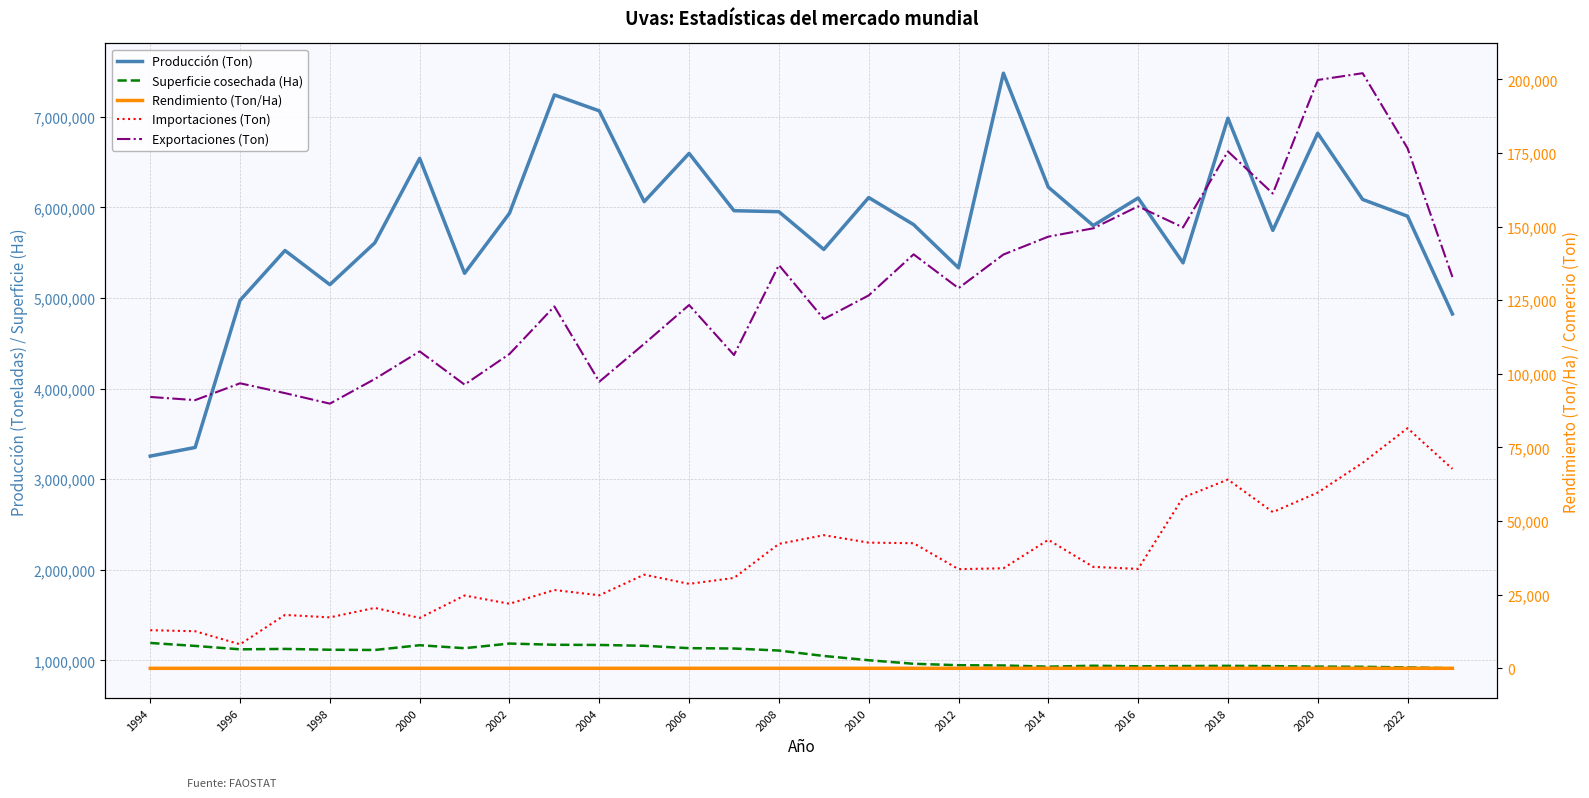

What is the difference between the second highest and minimum values in the Rendimiento (Ton/Ha) series?

4.7